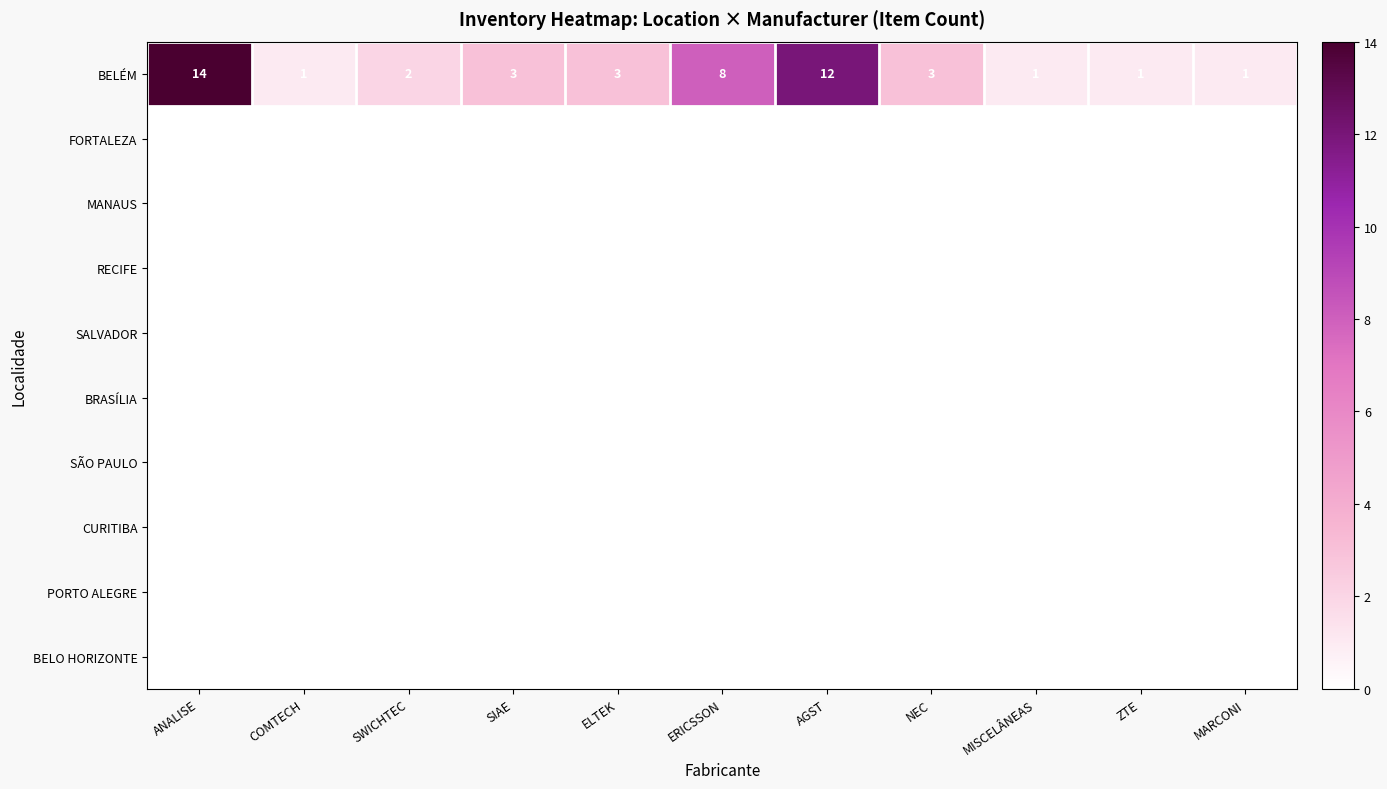

At which category is the sum across all series the highest?

ANALISE